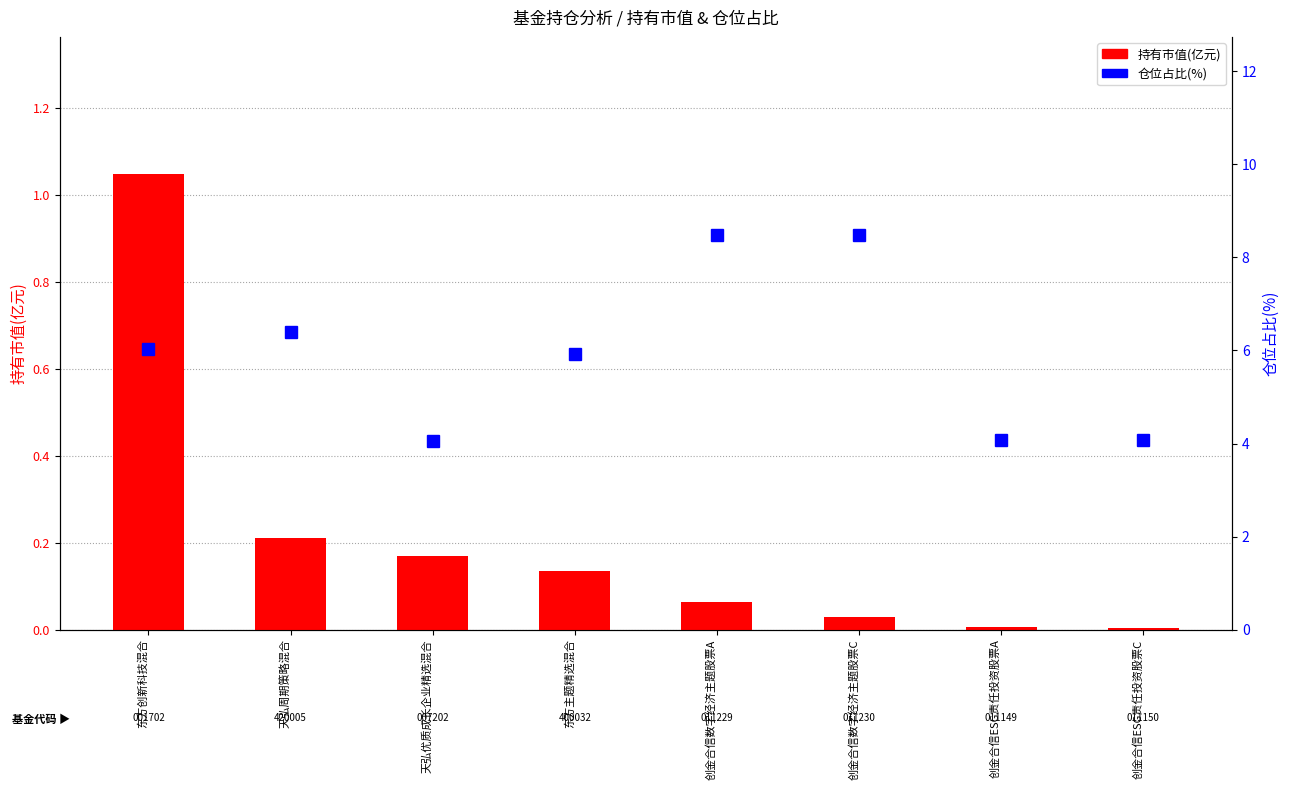

At which label does 仓位占比(%) reach its minimum?

天弘优质成长企业精选混合